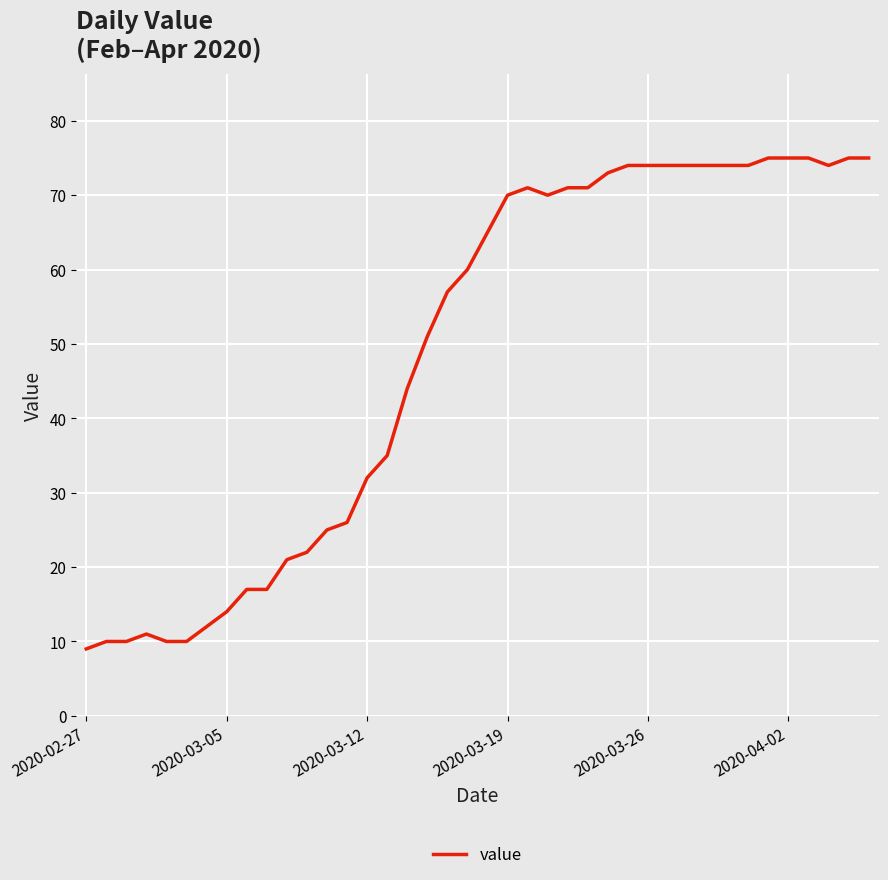

What is the maximum value shown in the chart?

75